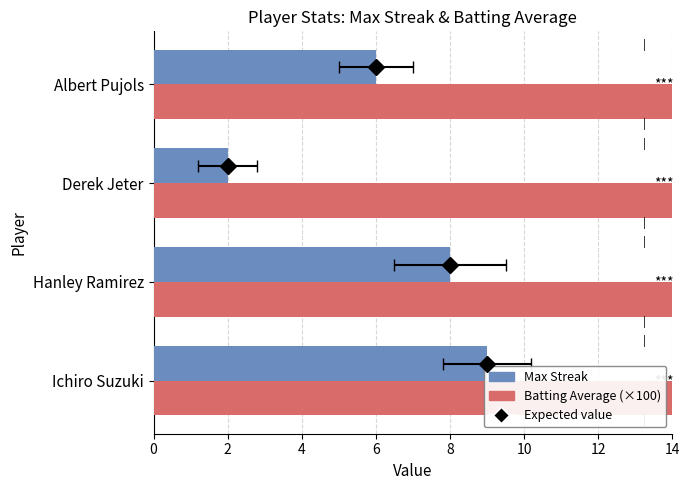

Which series has the largest total across all categories?

Batting Average (×100)